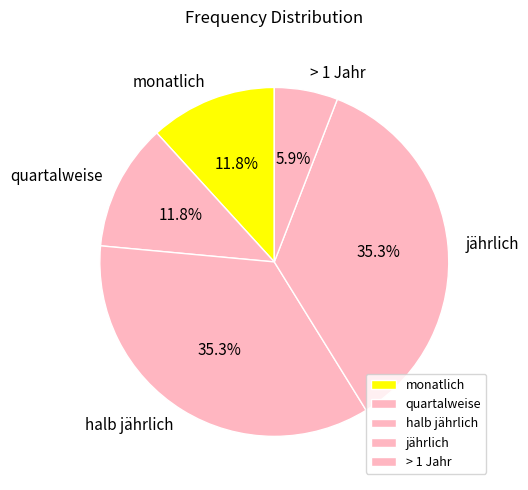

Which slice is the smallest?

> 1 Jahr